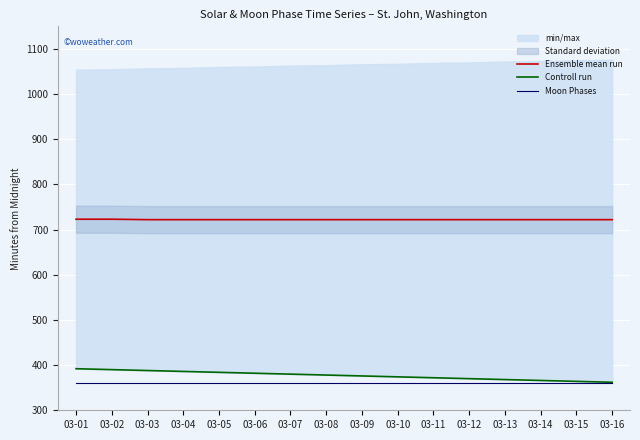

Is the value of Ensemble mean run at 03-15 greater than the value of Controll run at 03-05?

Yes